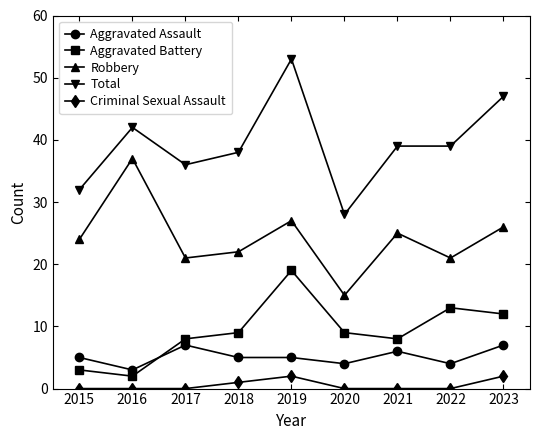

What is the difference between the maximum and minimum values in the Robbery series?

22